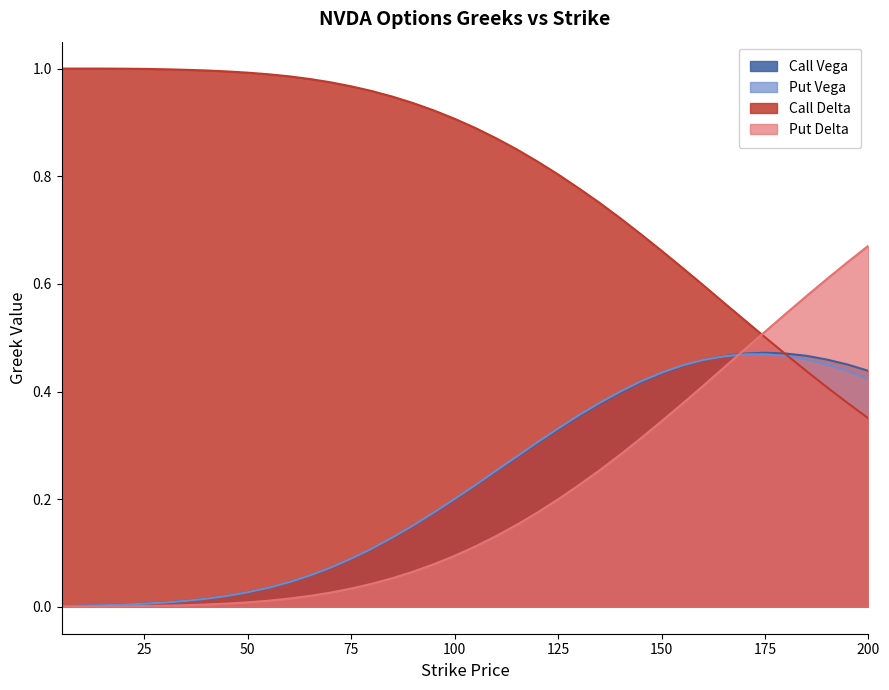

True or false: Put Delta and Put Vega intersect in this chart.

True